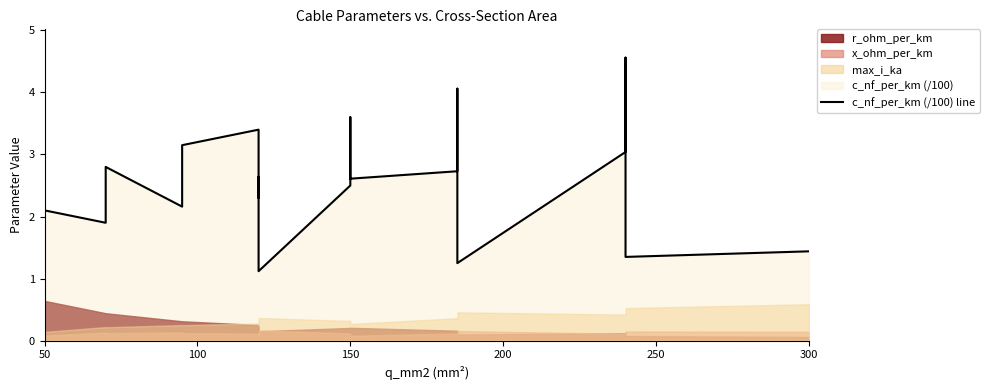

How many data points are less than 2?

5